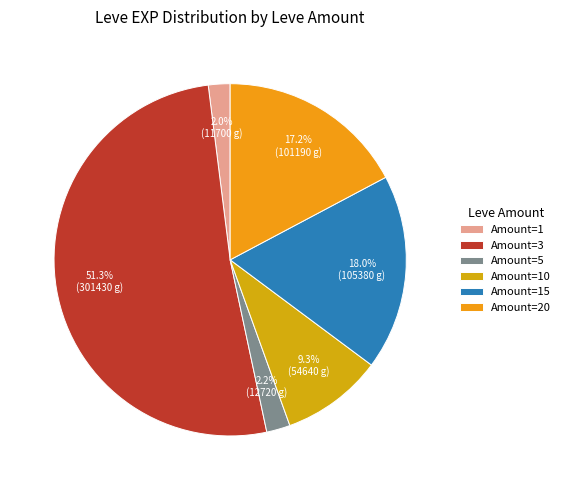

How many segments does this pie chart have?

6